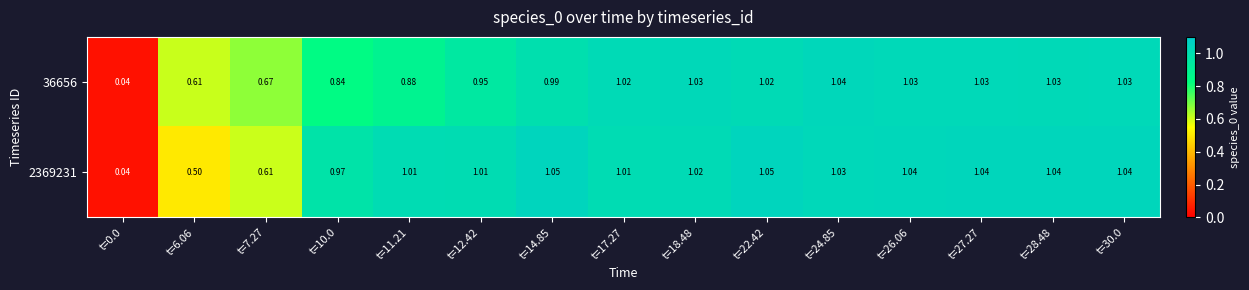

Is the value of 2369231 at t=26.06 greater than the value of 36656 at t=27.27?

Yes